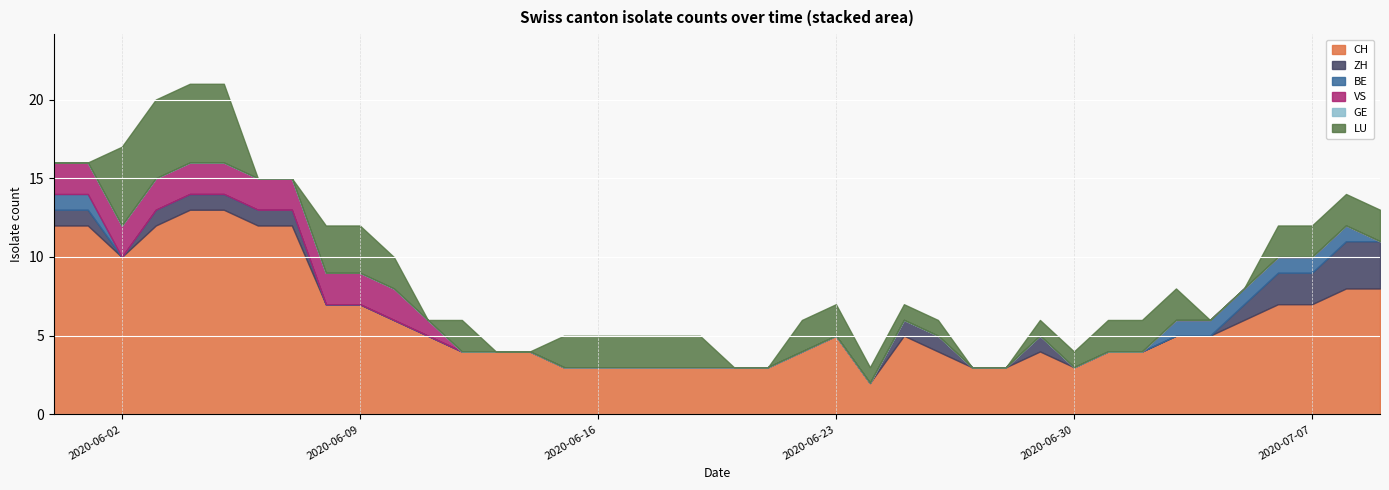

What is the maximum value for CH?

13